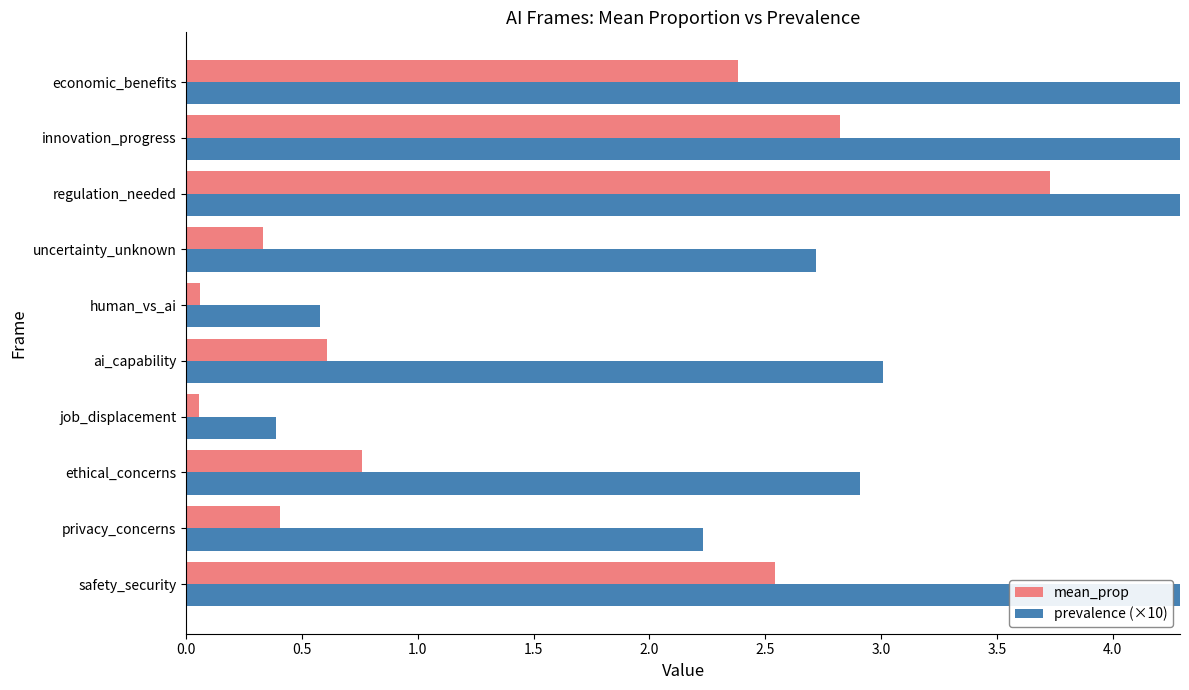

What is the sum of all mean_prop values?

13.7